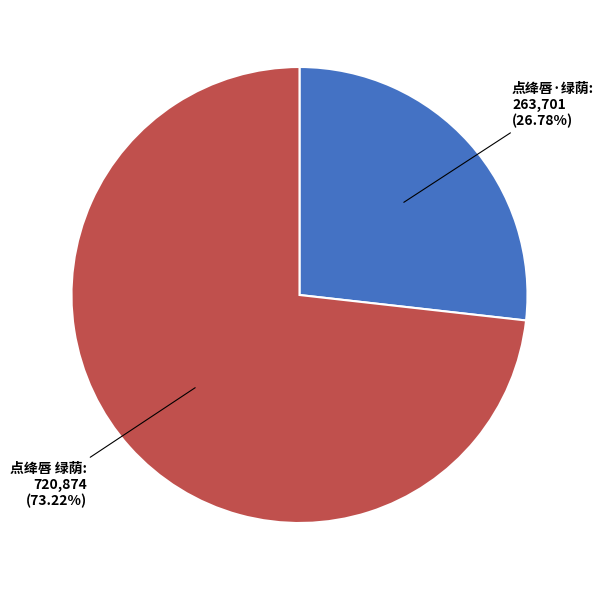

The 点绛唇·绿荫 slice represents 41% of the pie. True or false?

False